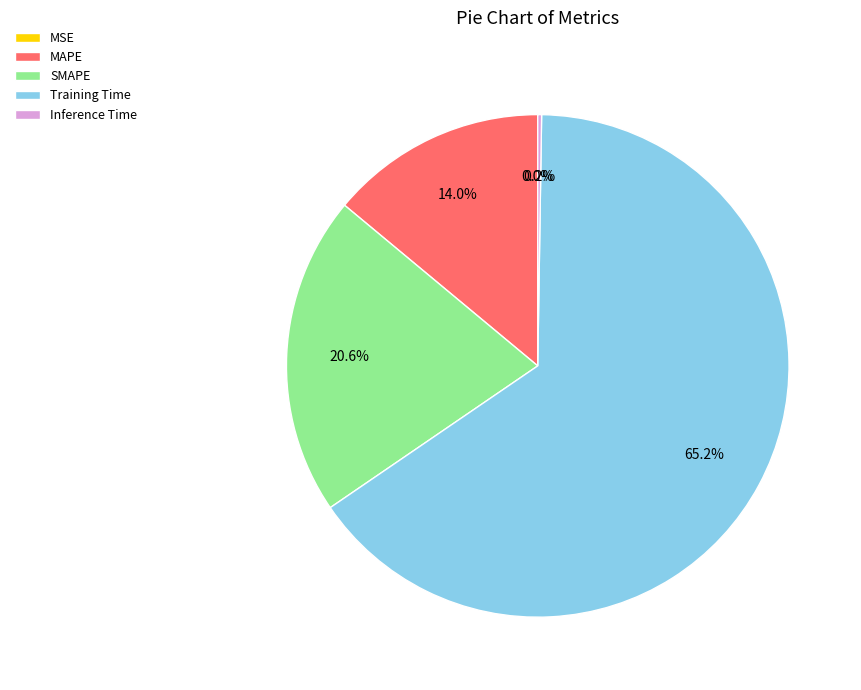

Which slice is the largest?

Training Time